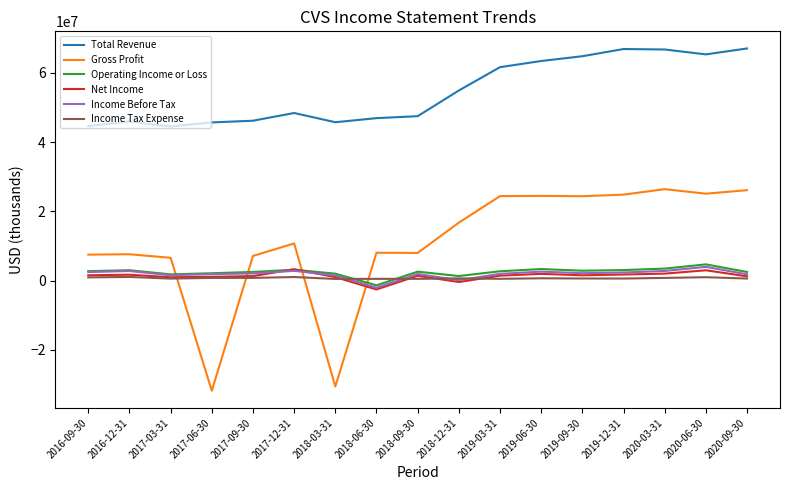

True or false: Total Revenue and Income Before Tax intersect in this chart.

False